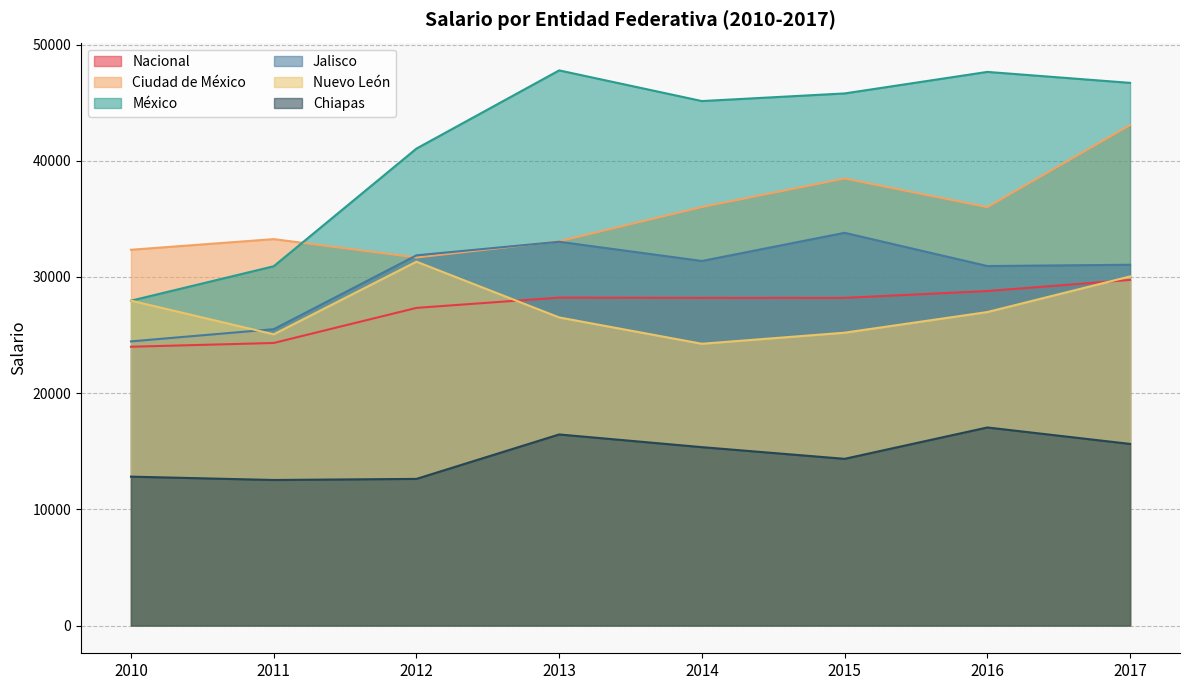

True or false: Nuevo León has more than 0 points higher than both neighbors.

True